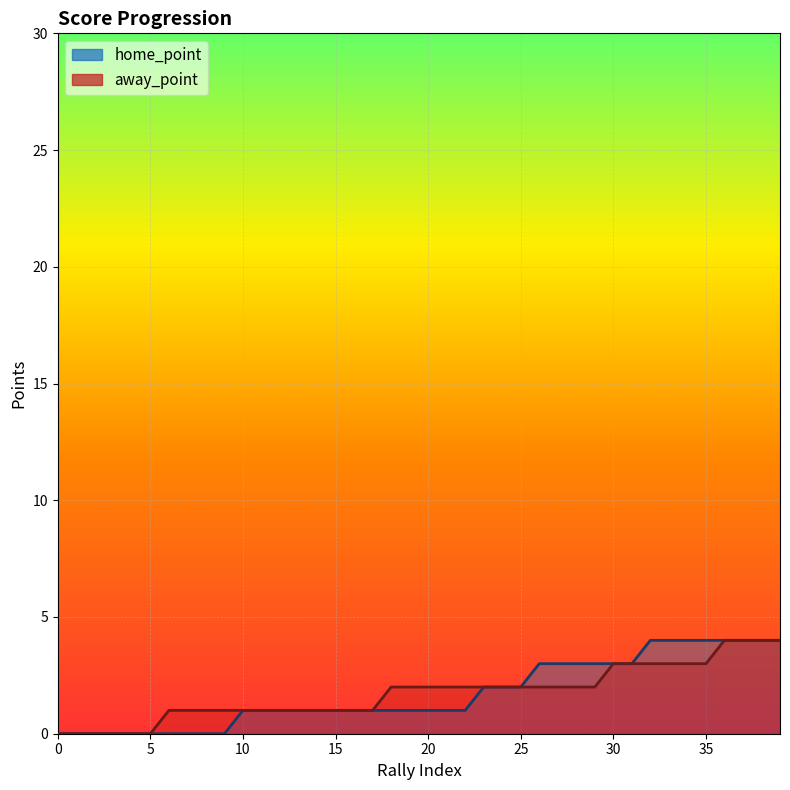

Which series has the widest spread of values?

home_point